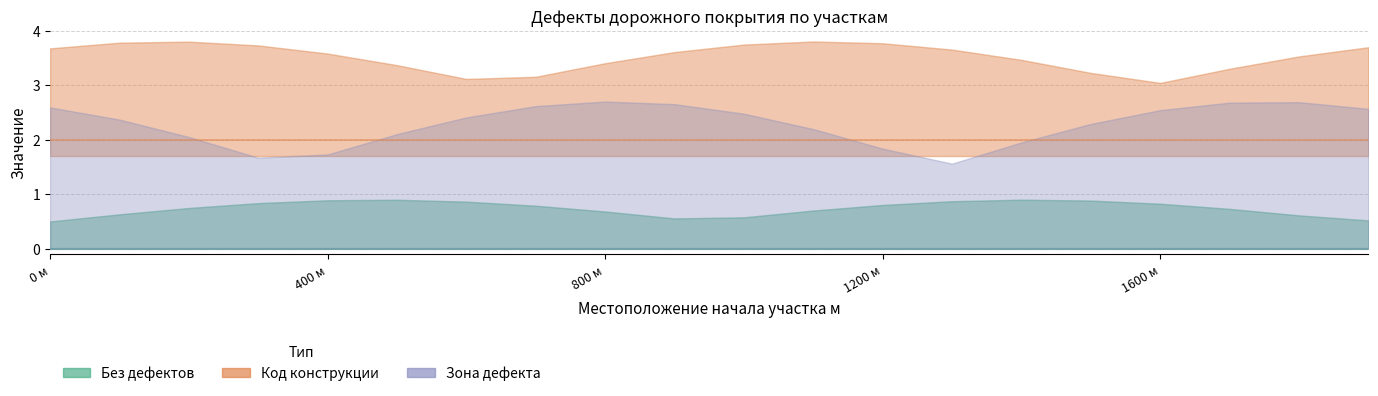

Which series has the largest total across all categories?

Код конструкции